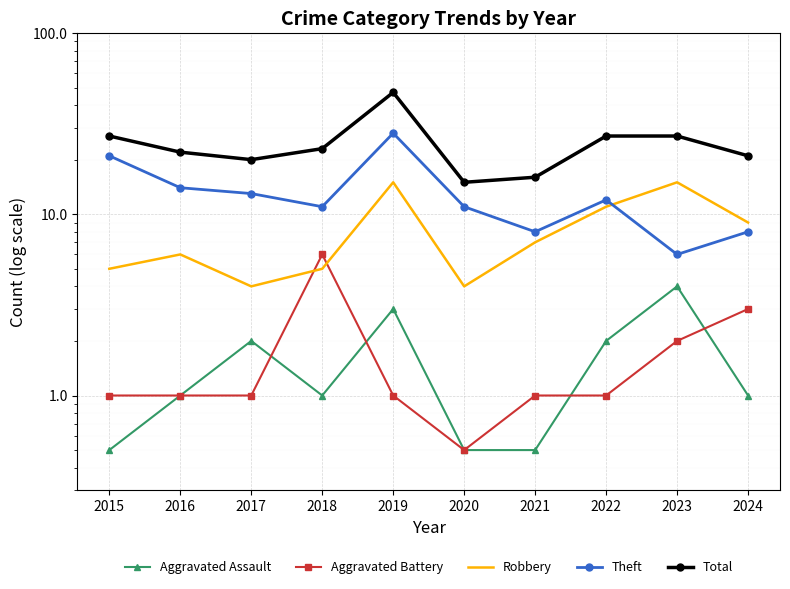

List the series in order of their peak value, lowest first.

Aggravated Assault, Aggravated Battery, Robbery, Theft, Total